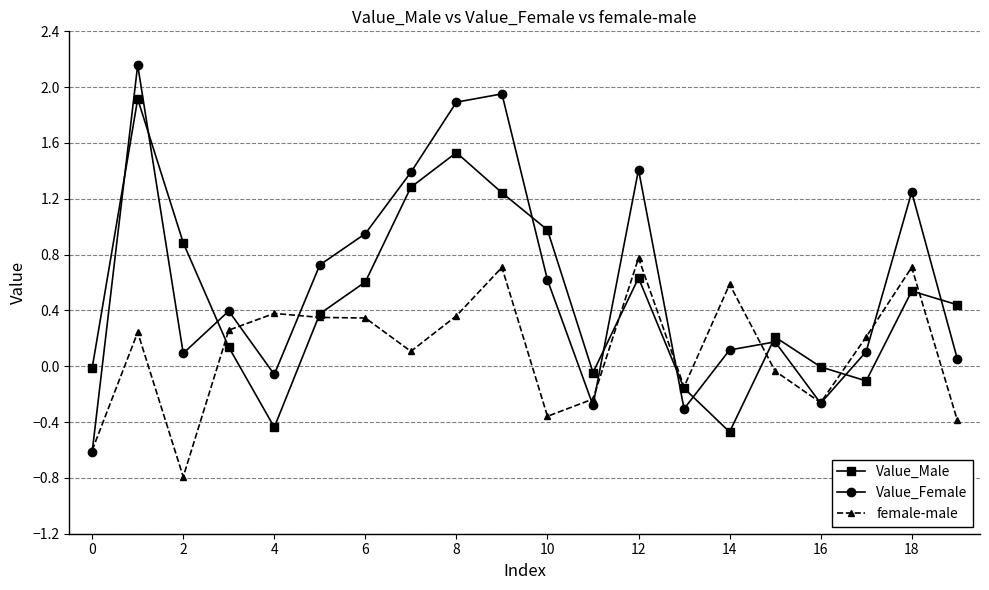

What is the minimum value for female-male?

-0.8